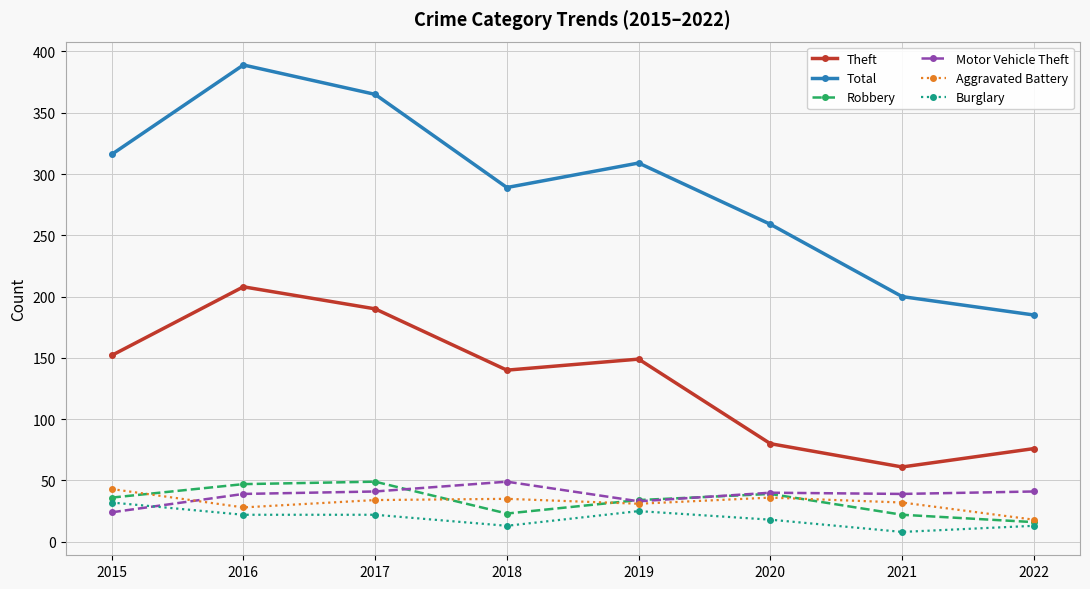

True or false: Total has more than 2 points higher than both neighbors.

False